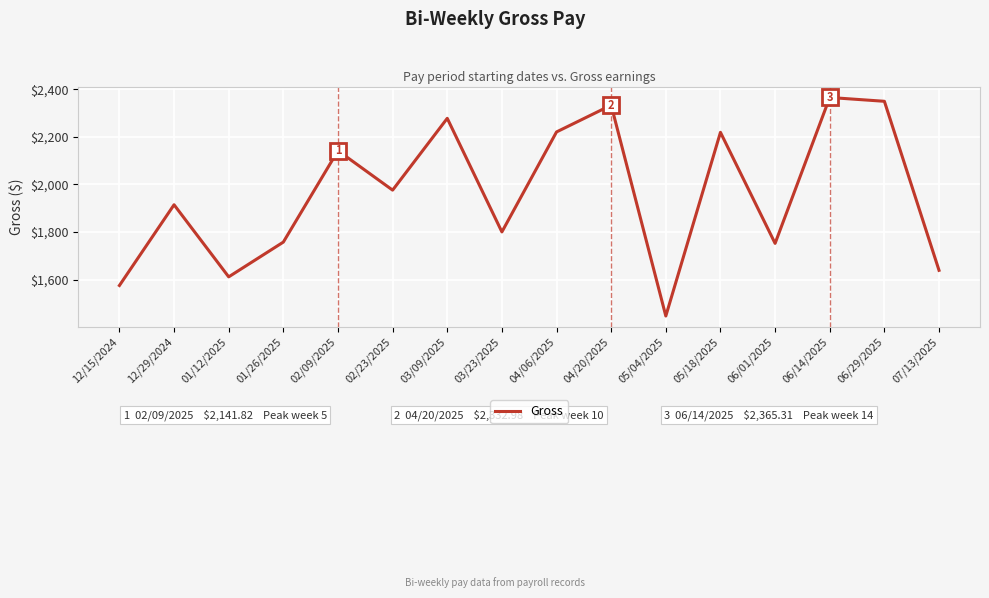

How many distinct data groups are displayed?

1